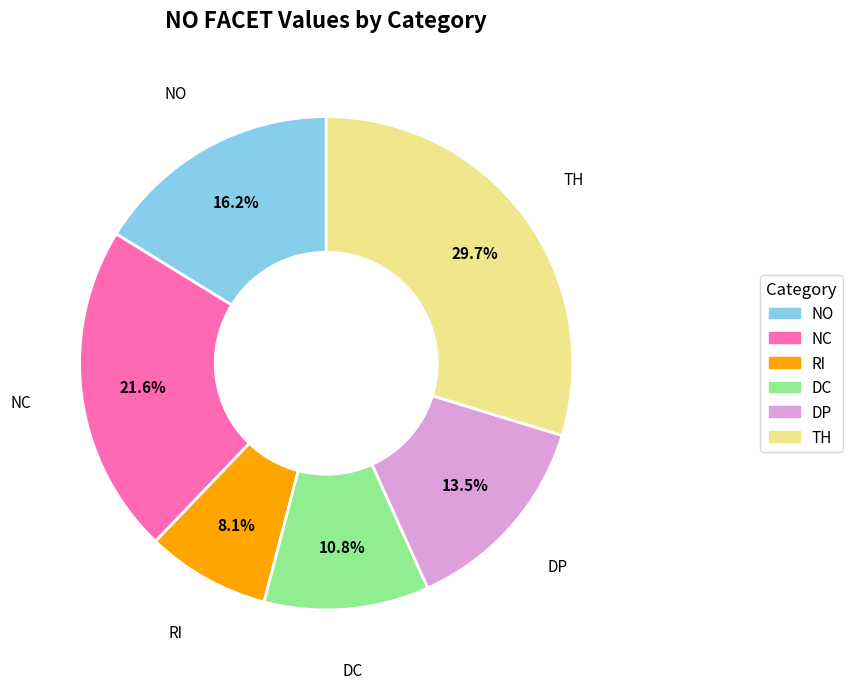

How many segments does this pie chart have?

6